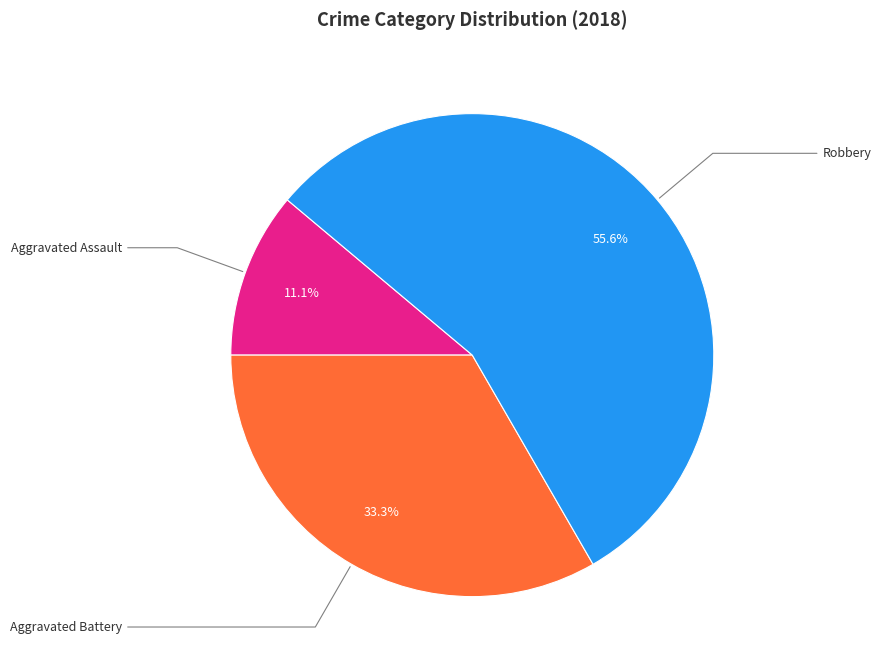

What is the smallest slice in the pie chart?

Aggravated Assault